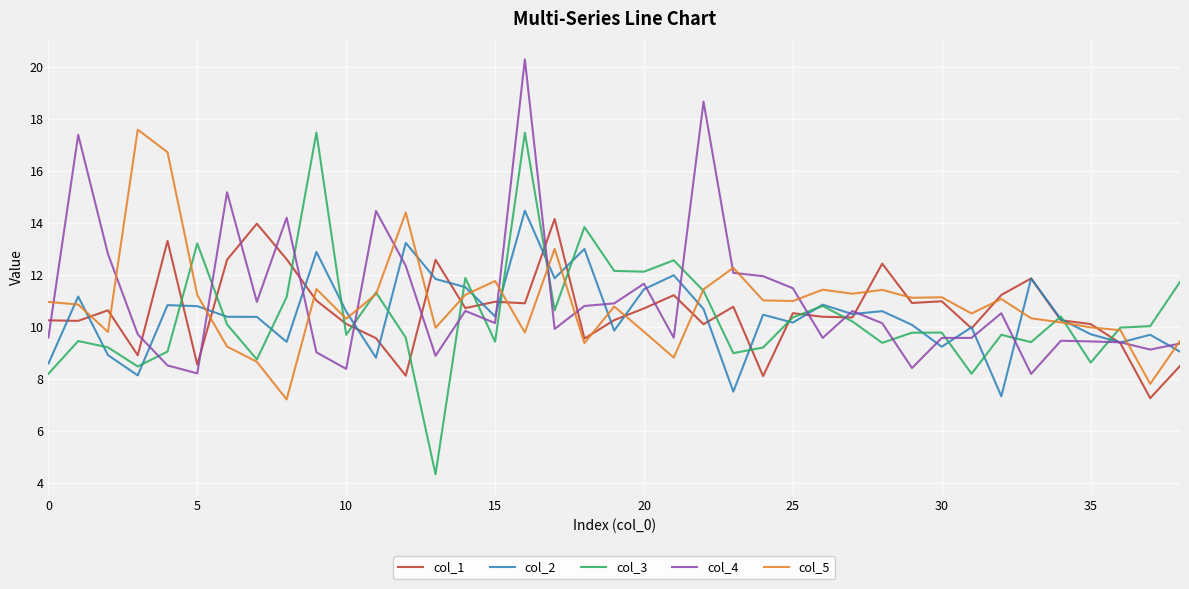

Which series has the widest spread of values?

col_3